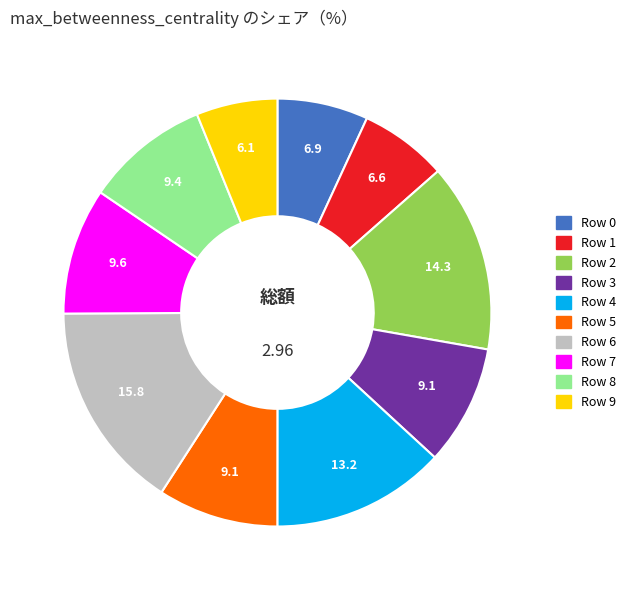

Is the sum of Row 4 and Row 9 greater than half?

No